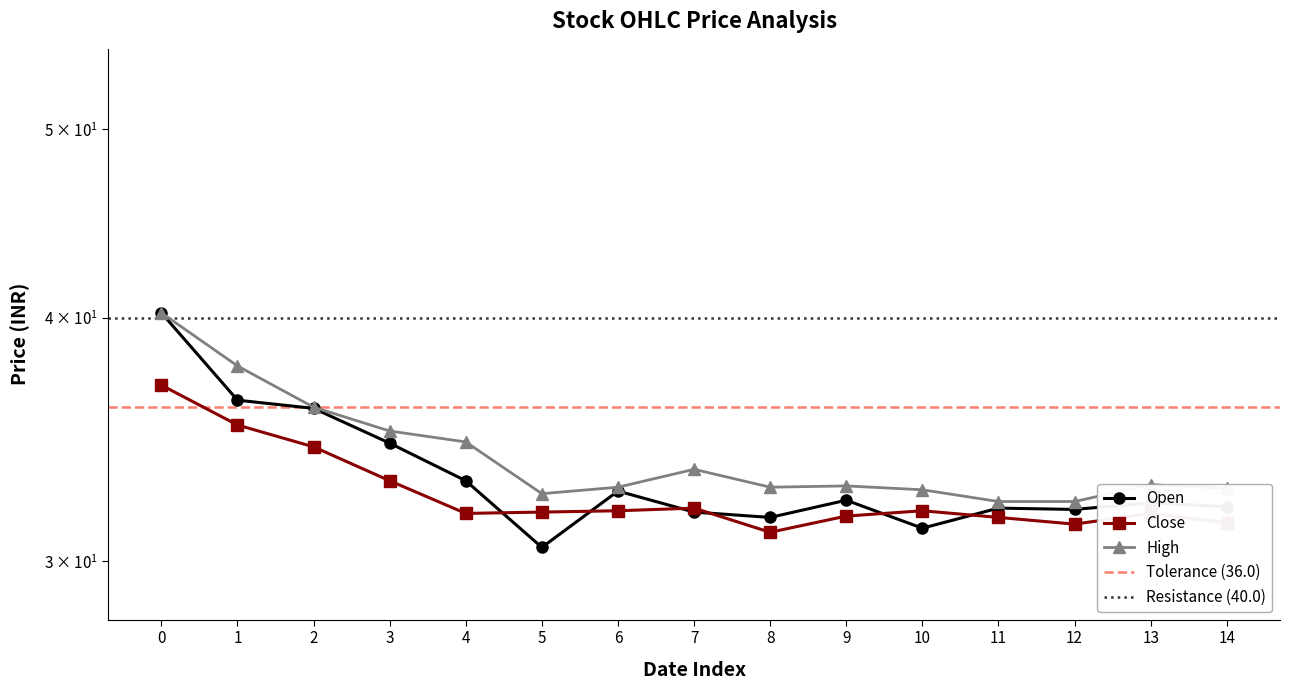

Reading left to right, list all the values displayed in this chart.

Open: 40.2	36.3	36.0	34.5	33.0	30.5	32.6	31.8	31.6	32.2	31.2	31.9	31.9	32.1	32.0
Close: 37.0	35.2	34.4	33.0	31.8	31.8	31.9	31.9	31.1	31.6	31.9	31.6	31.4	31.8	31.4
High: 40.2	37.8	36.0	35.0	34.5	32.5	32.8	33.5	32.8	32.8	32.6	32.2	32.2	32.9	32.7